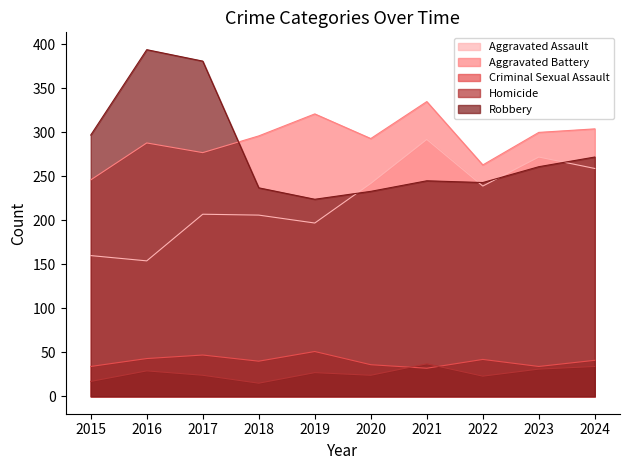

In Robbery, how many points are higher than both neighbors (excluding endpoints)?

2